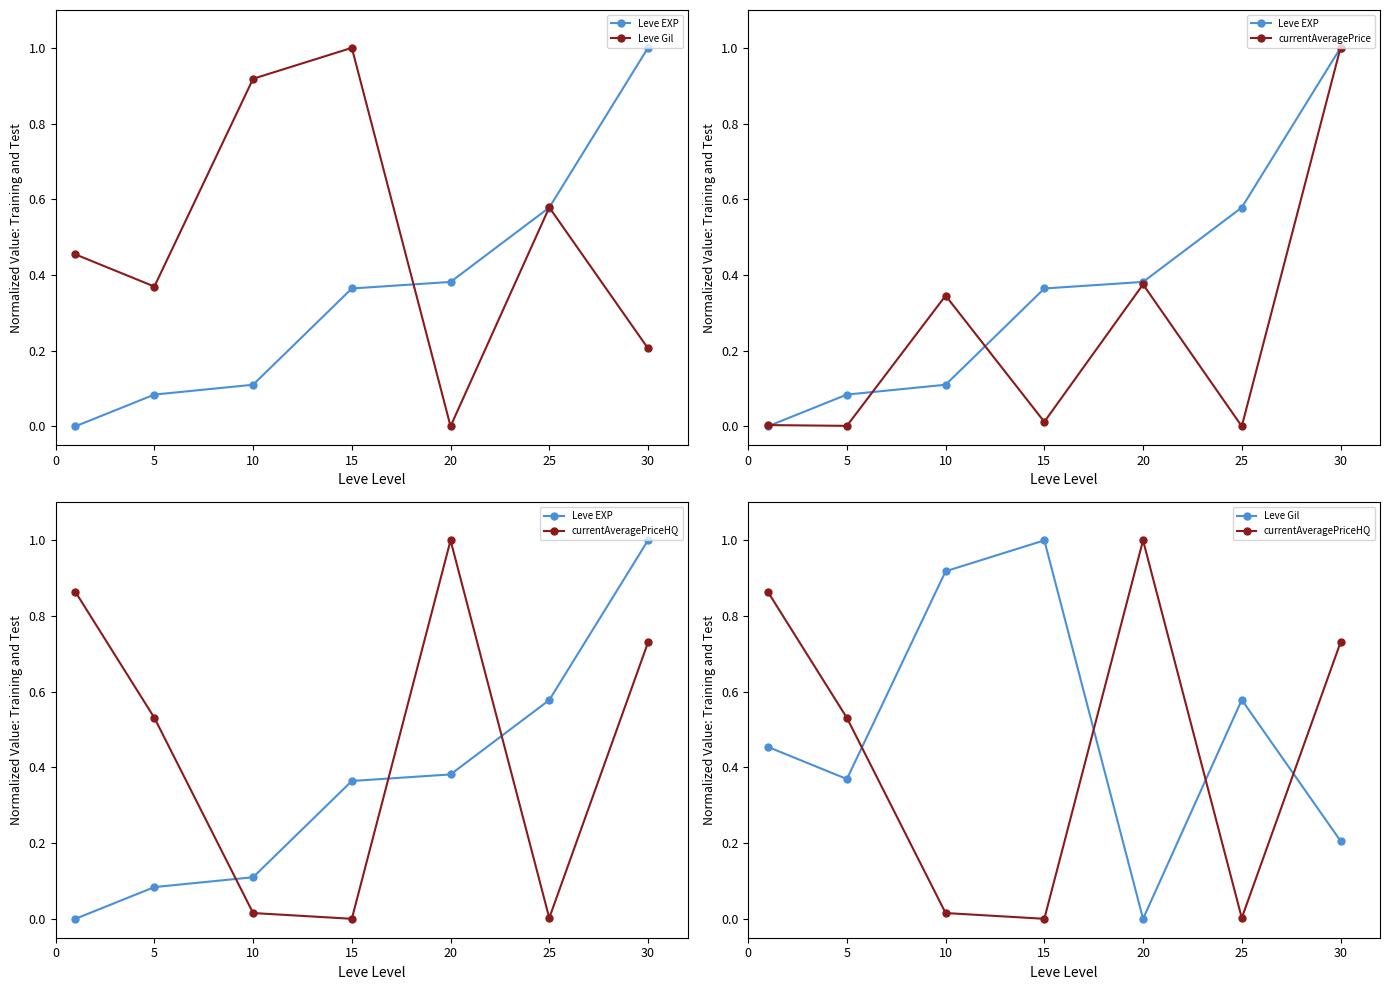

Which category has the highest value across all series?

30